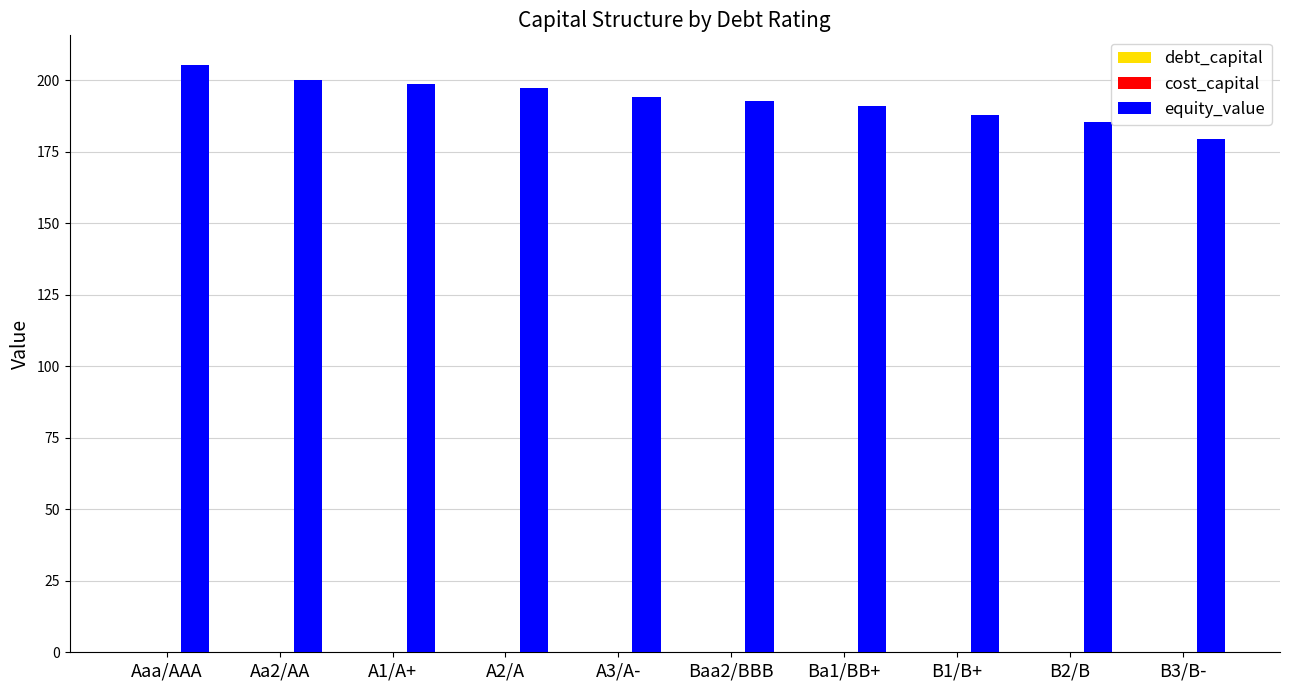

Are the bars horizontal?

No